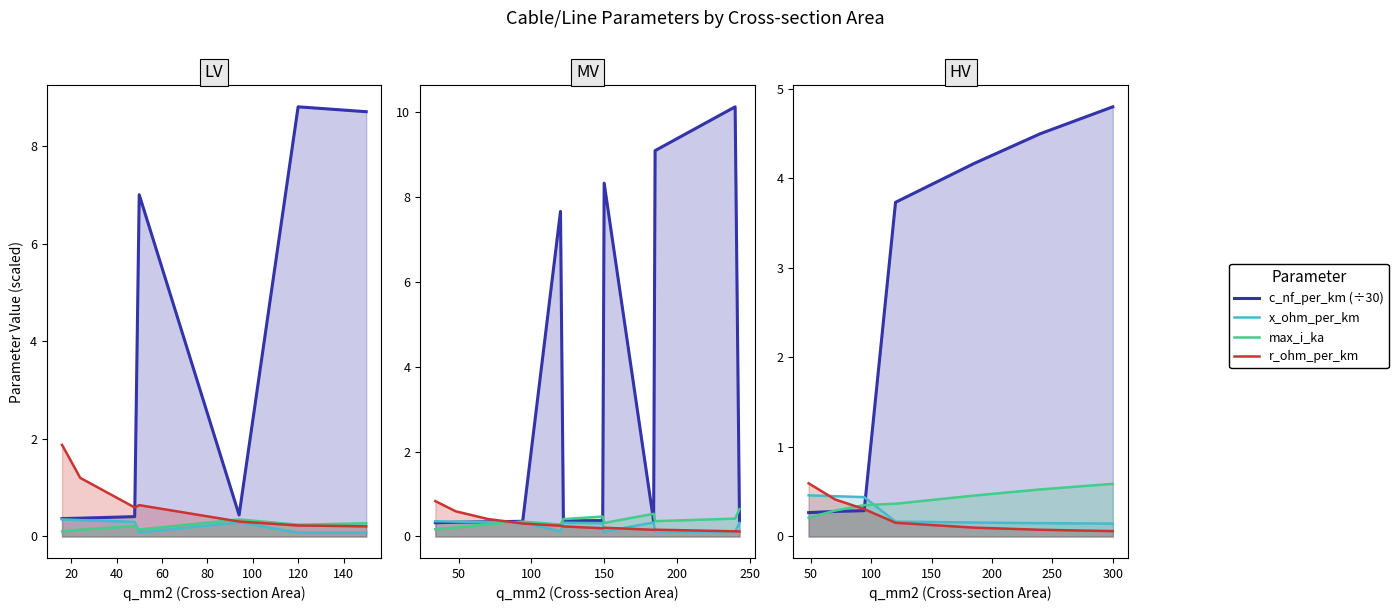

Which series has the largest range (max minus min)?

c_nf_per_km